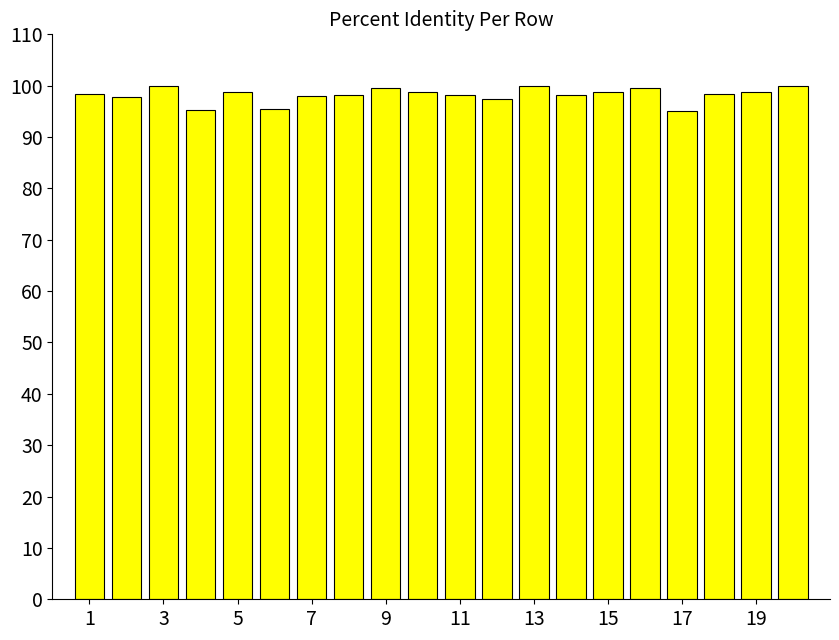

How many bars are there in total?

20